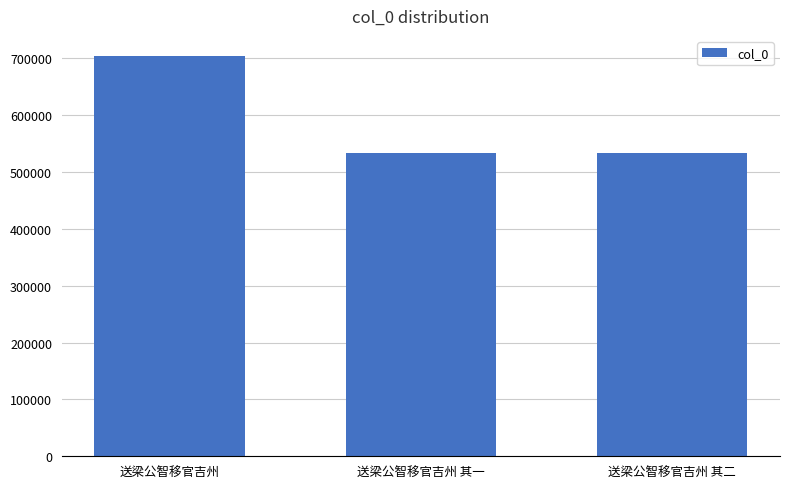

True or false: the data shows 704354 at 送梁公智移官吉州.

True